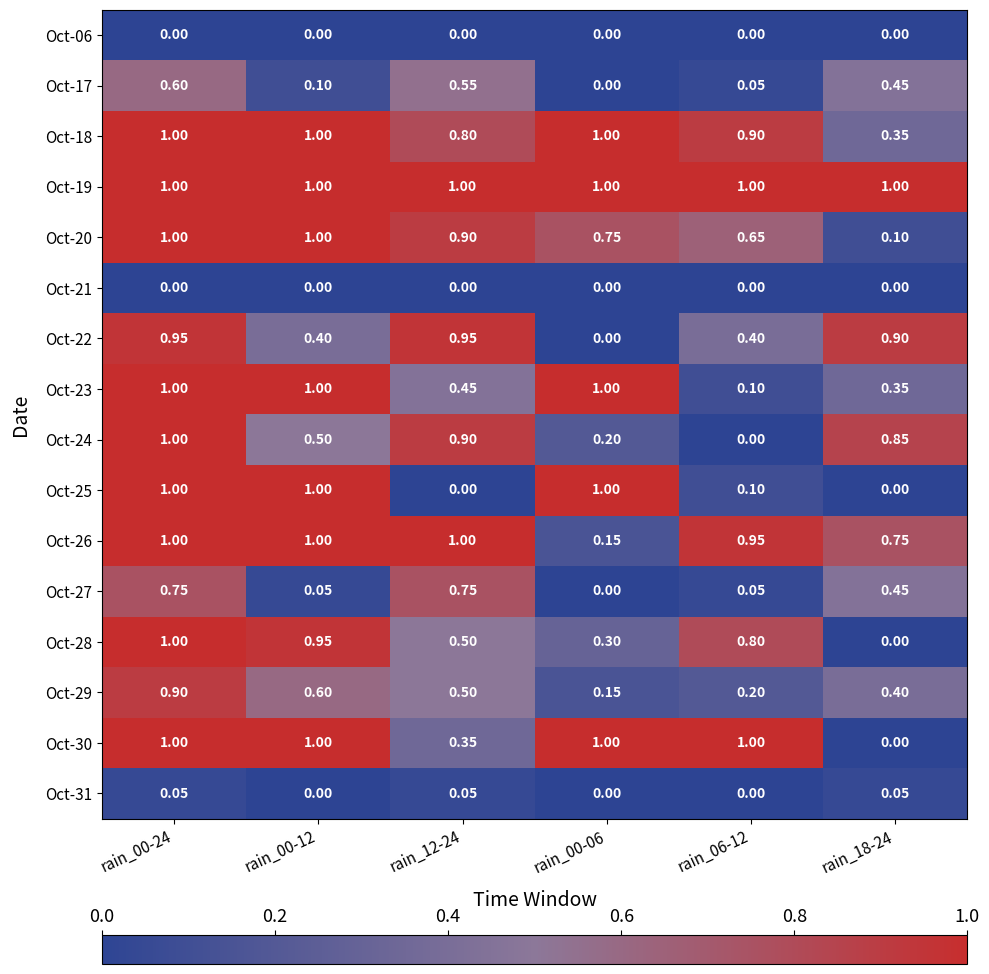

Is the value of Oct-18 at rain_12-24 greater than the value of Oct-23 at rain_06-12?

Yes